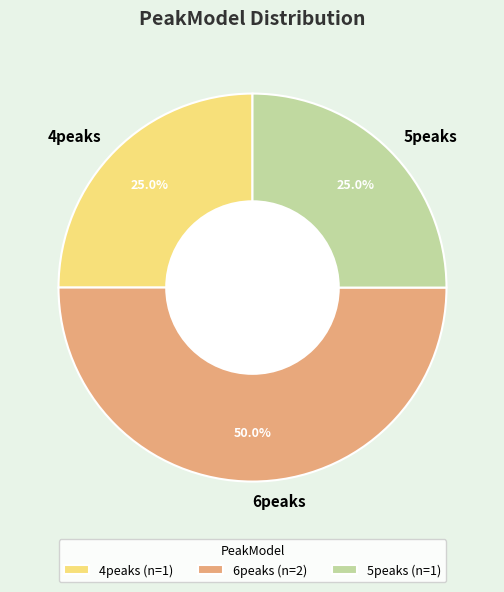

How many segments does this pie chart have?

3